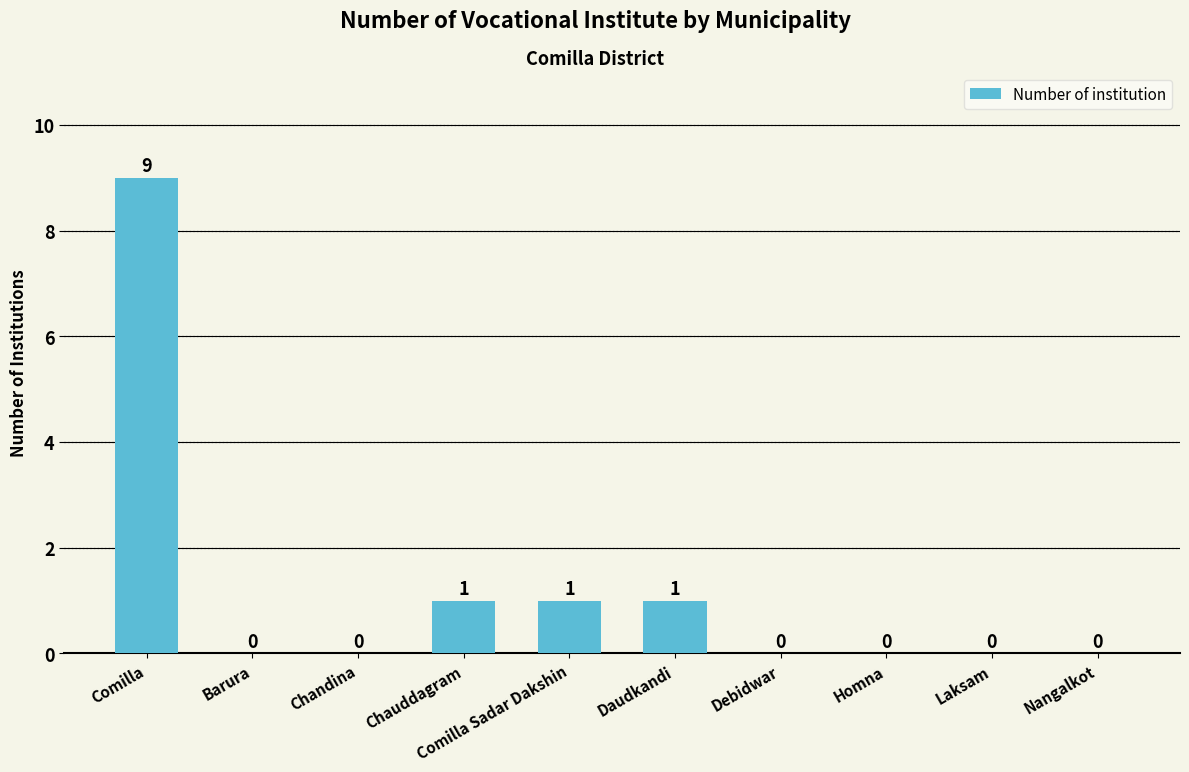

How many values are between 0 and 1?

9